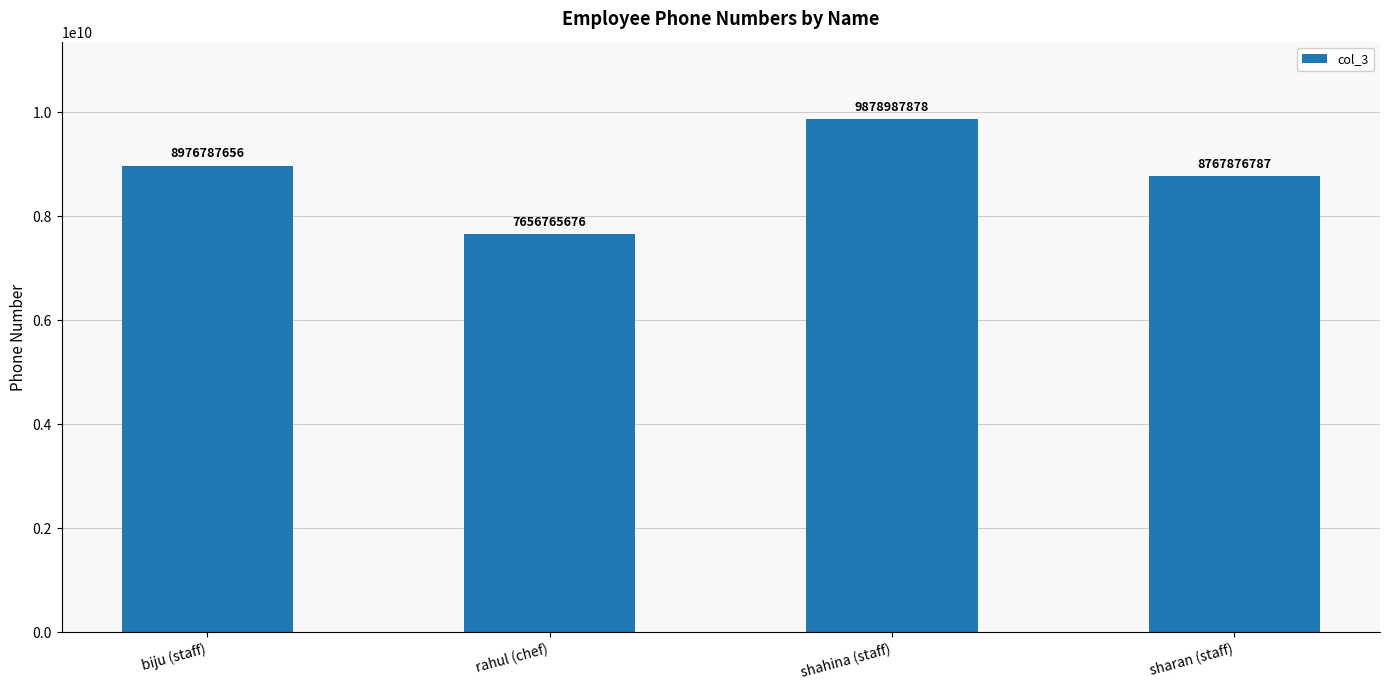

What is the average value?

8820104499